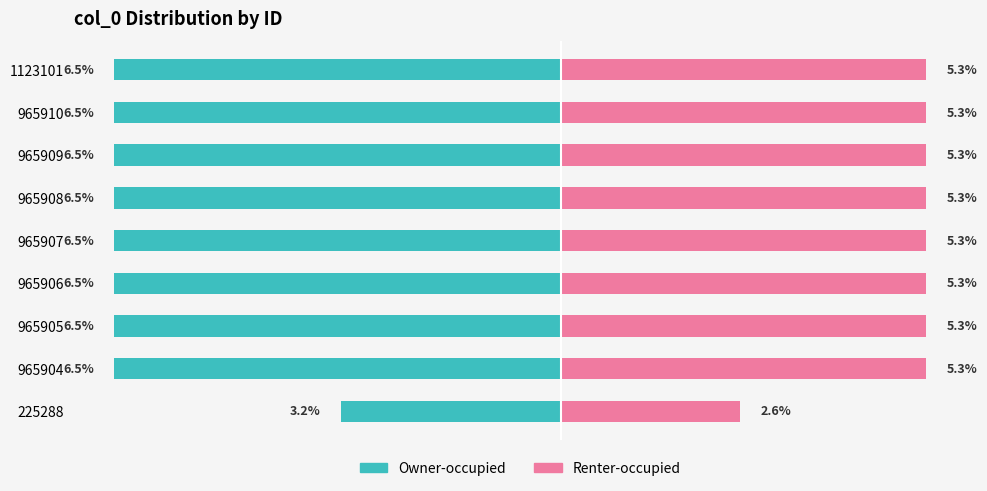

Is it true that Renter-occupied equals 5.3 at 1123101?

True